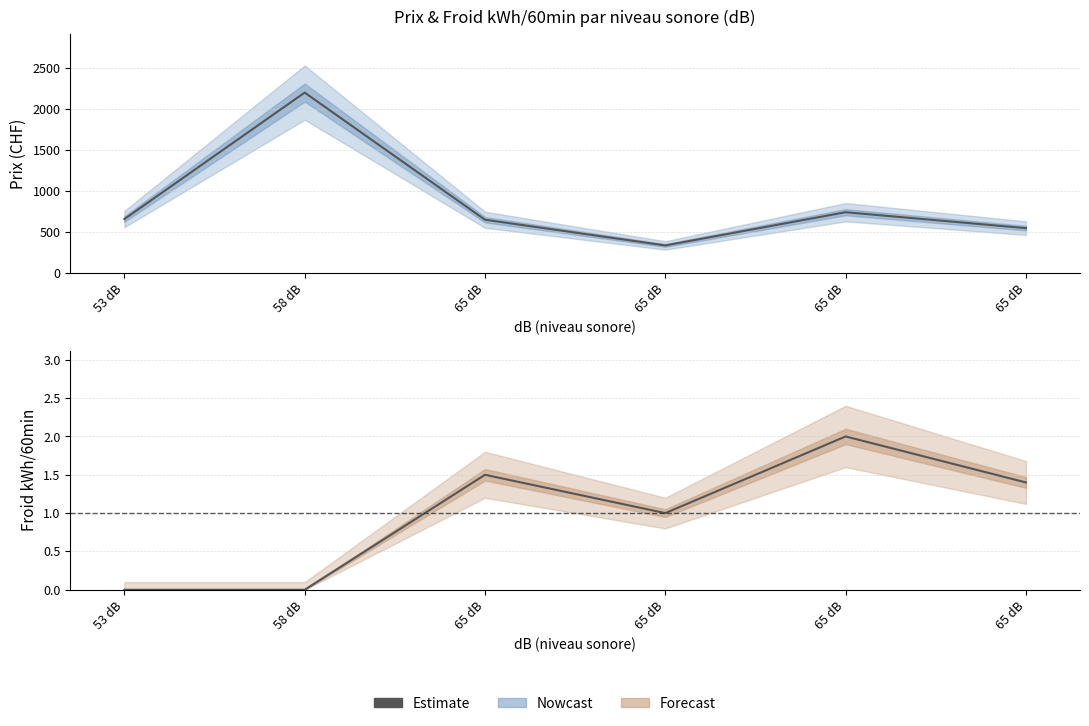

Reading right to left, extract all data points from this chart.

1.4	2.0	1.0	1.5	0.0	0.0